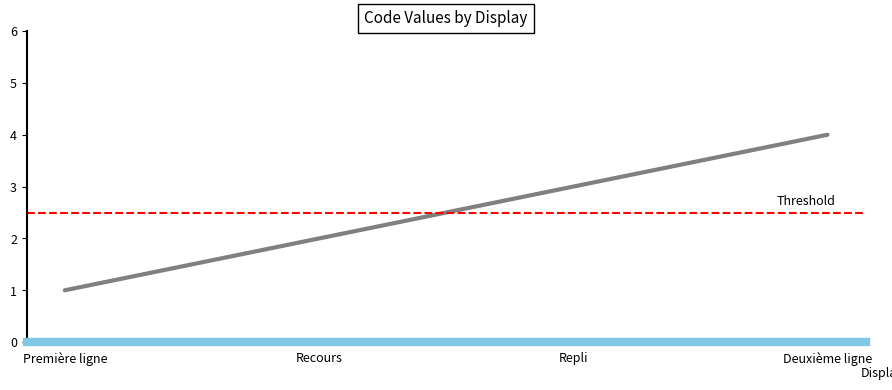

What is the approximate value at Première ligne?

1